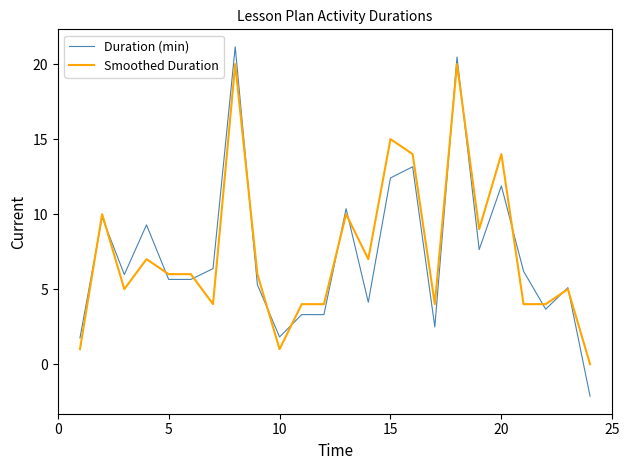

What is the lowest value of the Duration (min) series?

-2.1